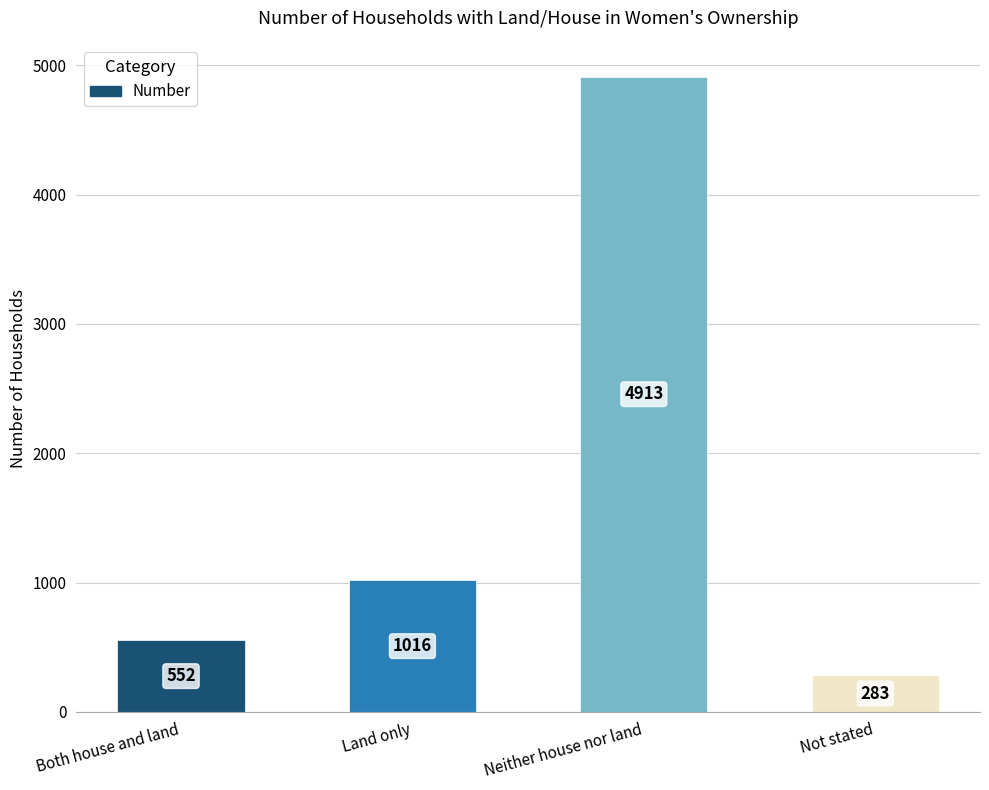

At which label is the value closest to 2598?

Land only